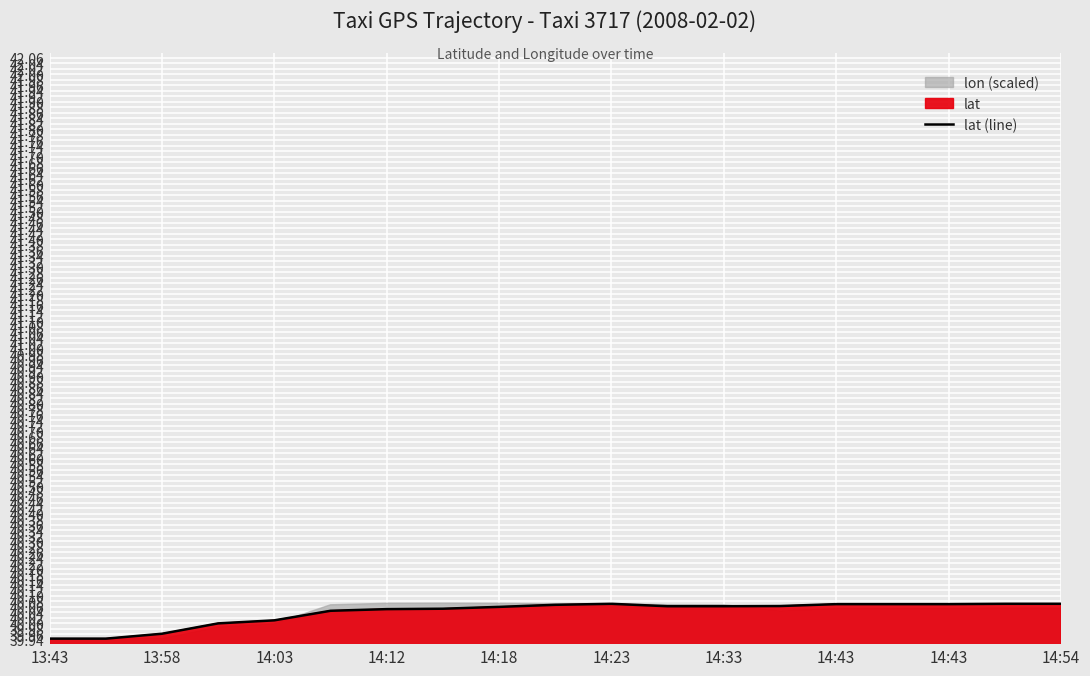

What is the sum of all values?

760.8